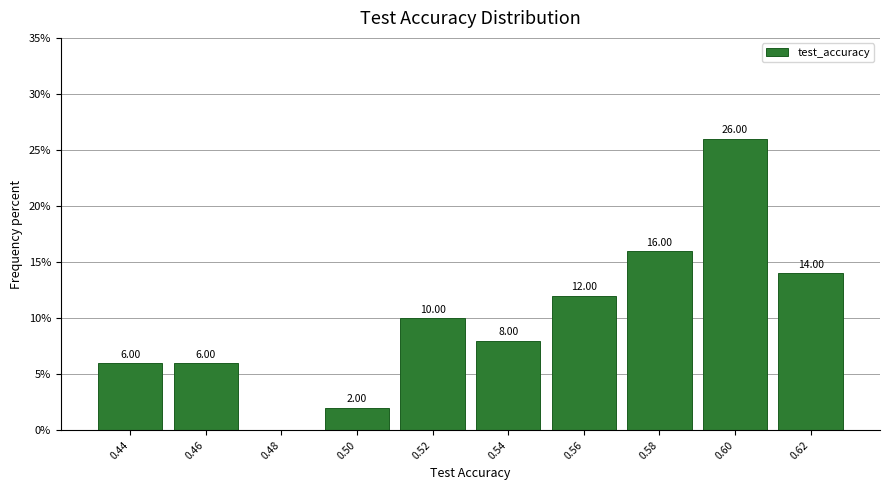

Over which range of the x-axis is the bar tallest?

0.59 to 0.61